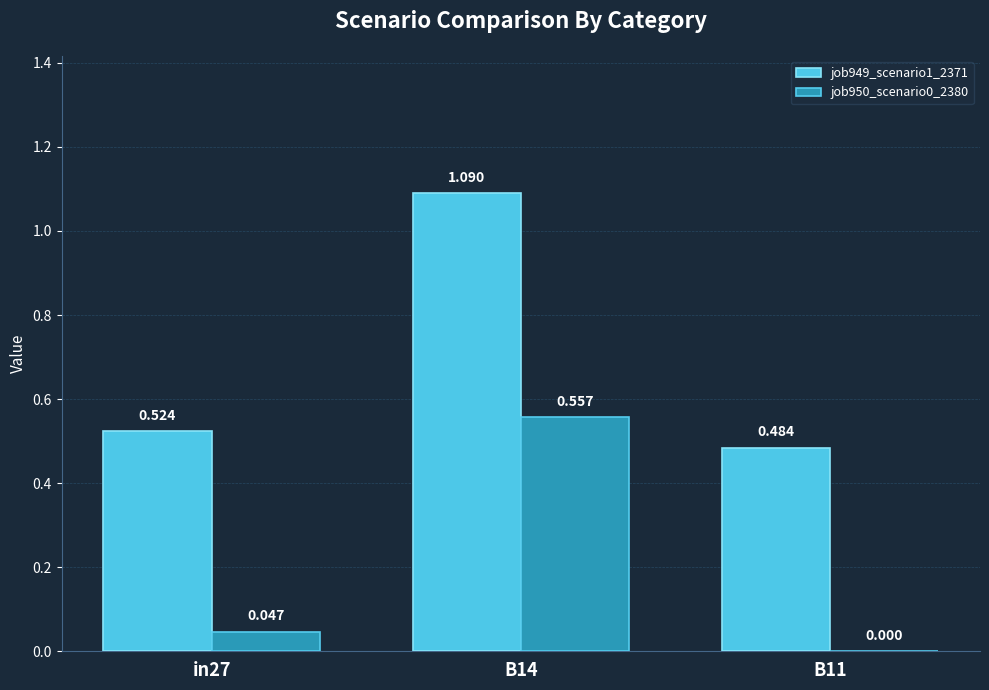

Is the value of job949_scenario1_2371 at in27 greater than the value of job950_scenario0_2380 at B14?

No